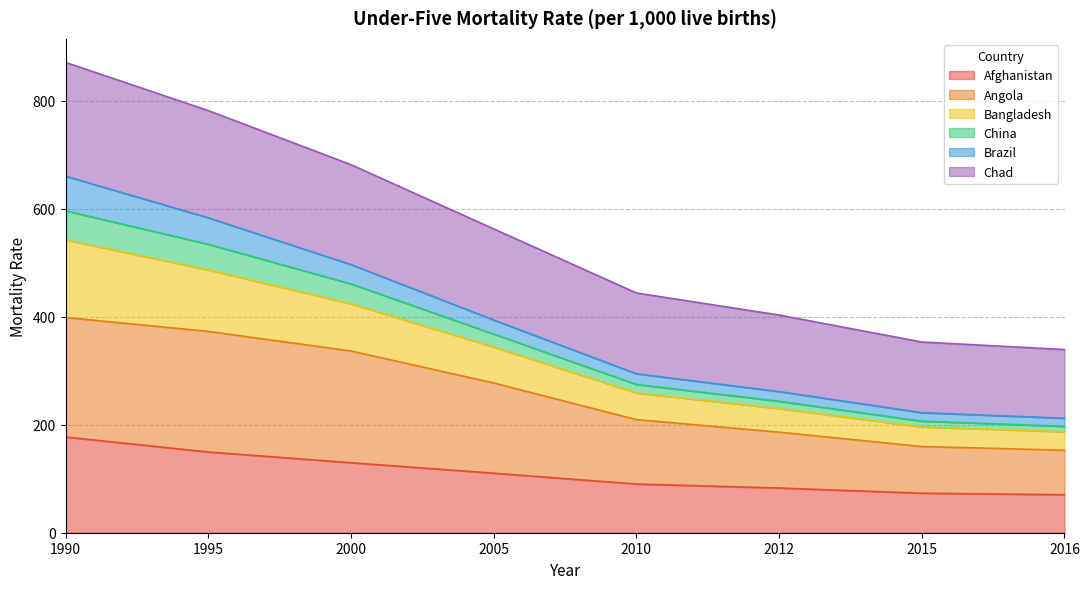

The value of Afghanistan at 1990 is 177.3. True or false?

True